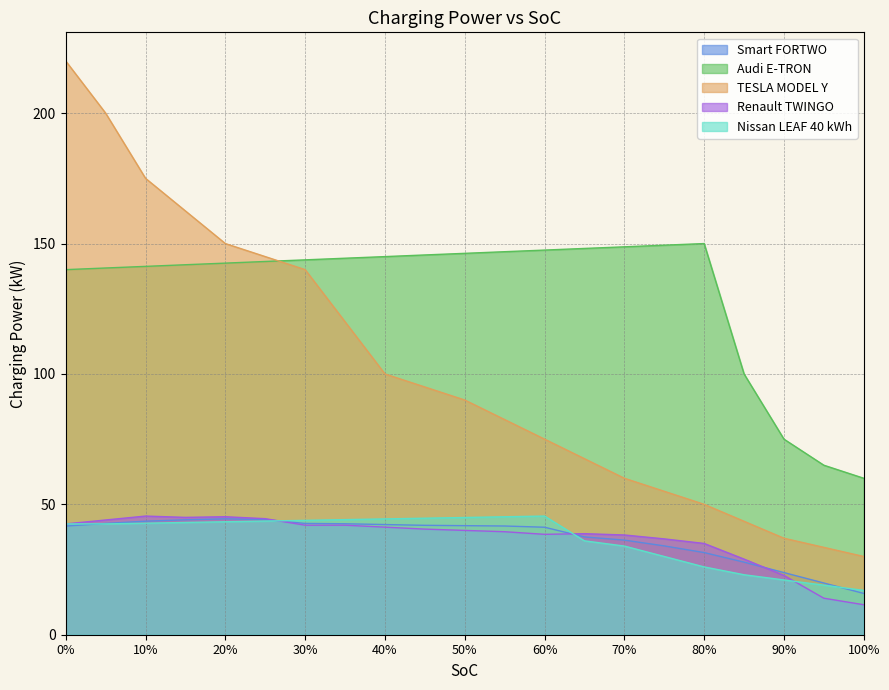

True or false: Renault TWINGO has a value of 41.2 at 40%.

True